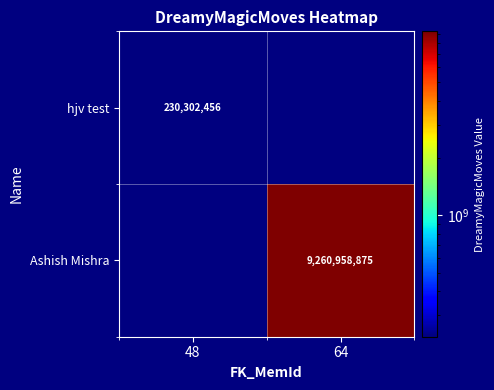

Between 64 and 48, which is larger?

48